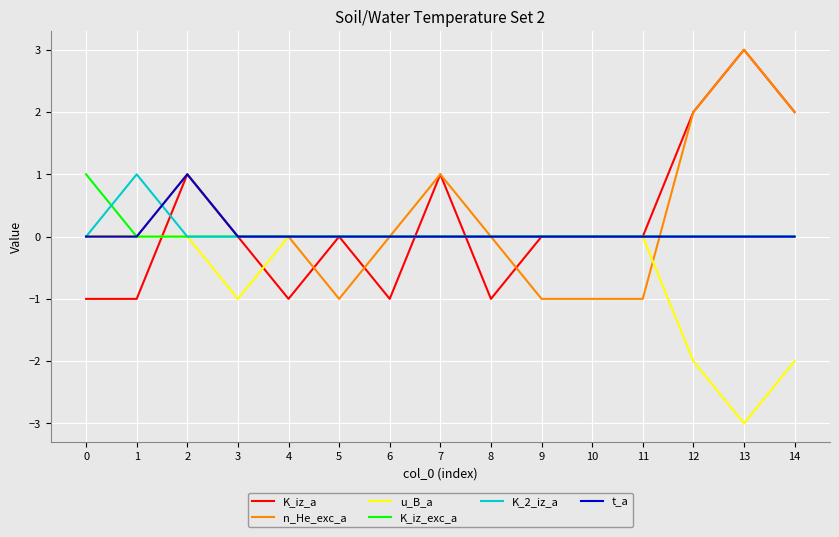

True or false: K_iz_a and K_2_iz_a intersect in this chart.

True